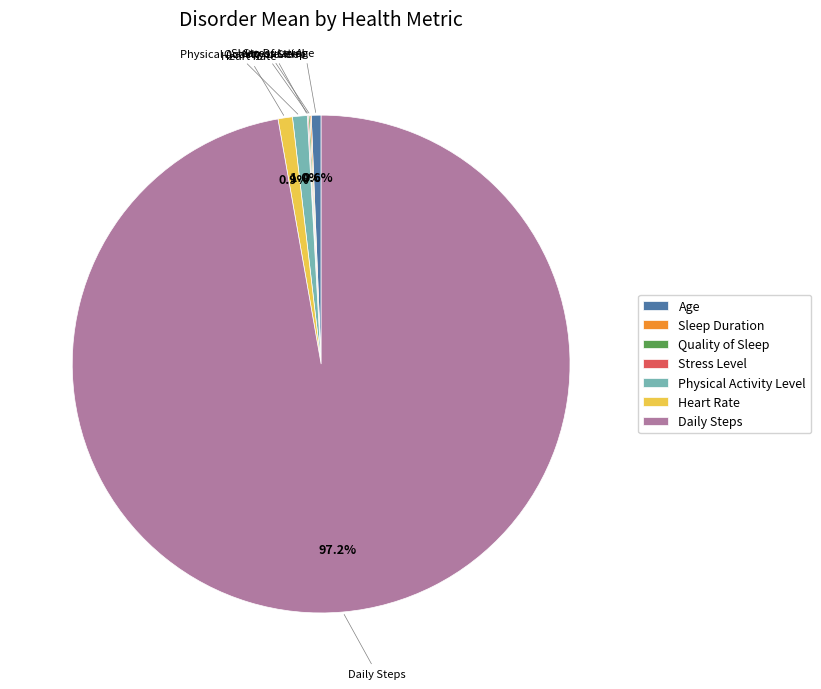

Which category has the biggest portion of the pie?

Daily Steps